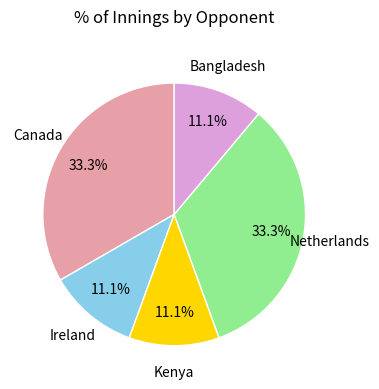

What is the ratio of the value at Bangladesh to the value at Ireland?

1.0